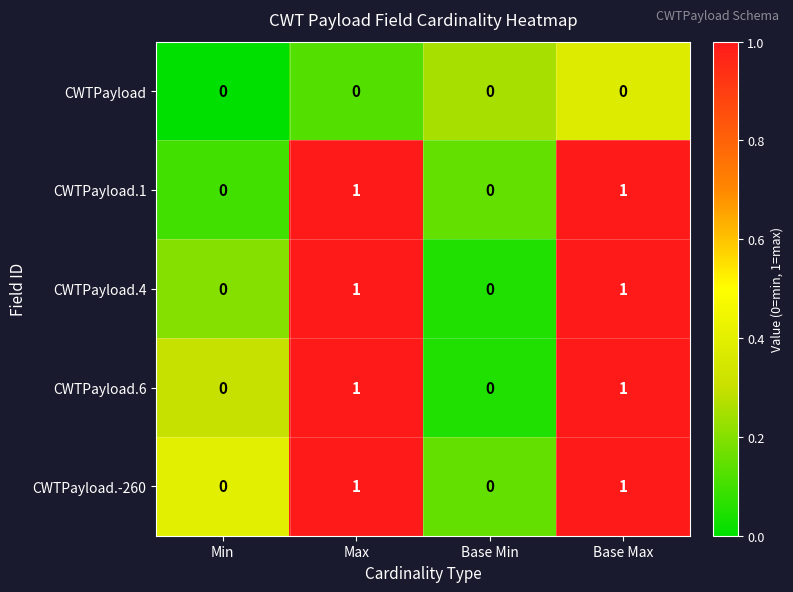

Reading left to right, transcribe all the data shown in this chart.

CWTPayload: 0	0	0	0
CWTPayload.1: 0	1	0	1
CWTPayload.4: 0	1	0	1
CWTPayload.6: 0	1	0	1
CWTPayload.-260: 0	1	0	1